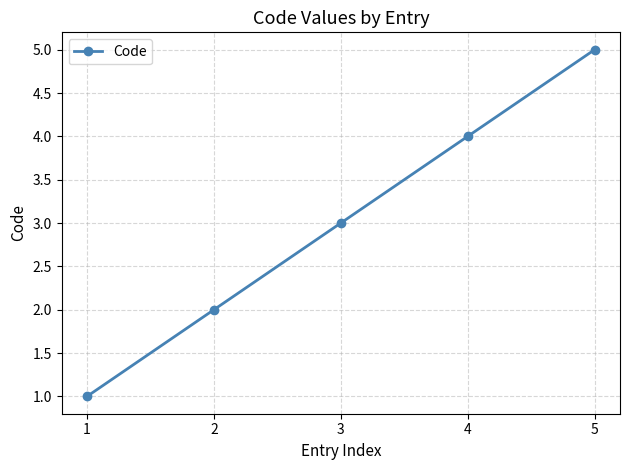

What is the average value?

3